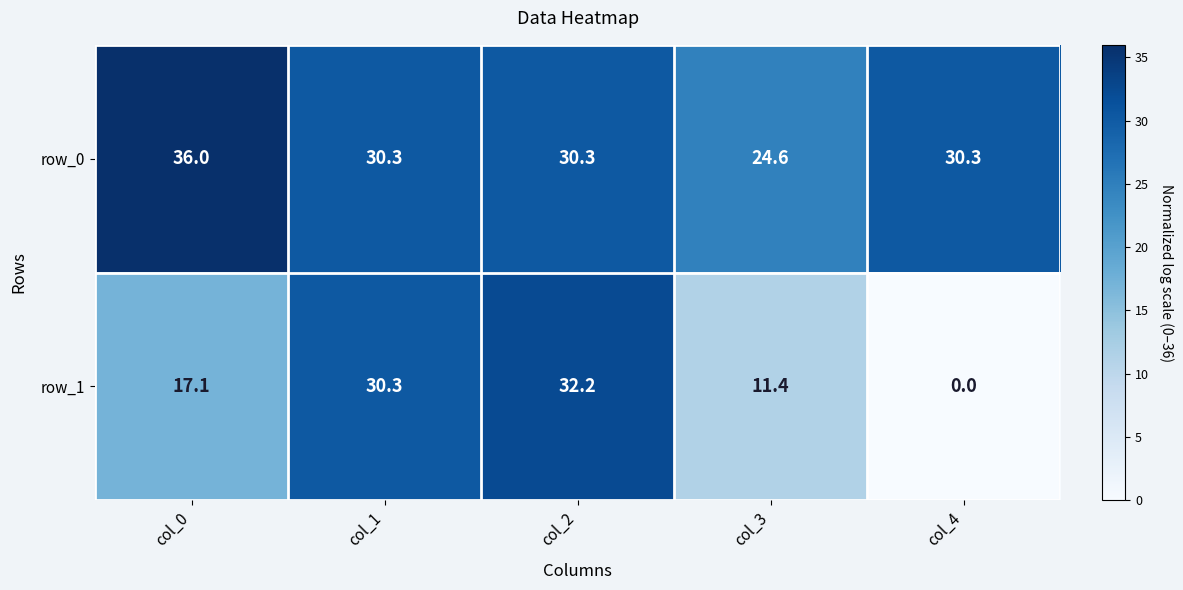

What is the minimum value for row_0?

24.6